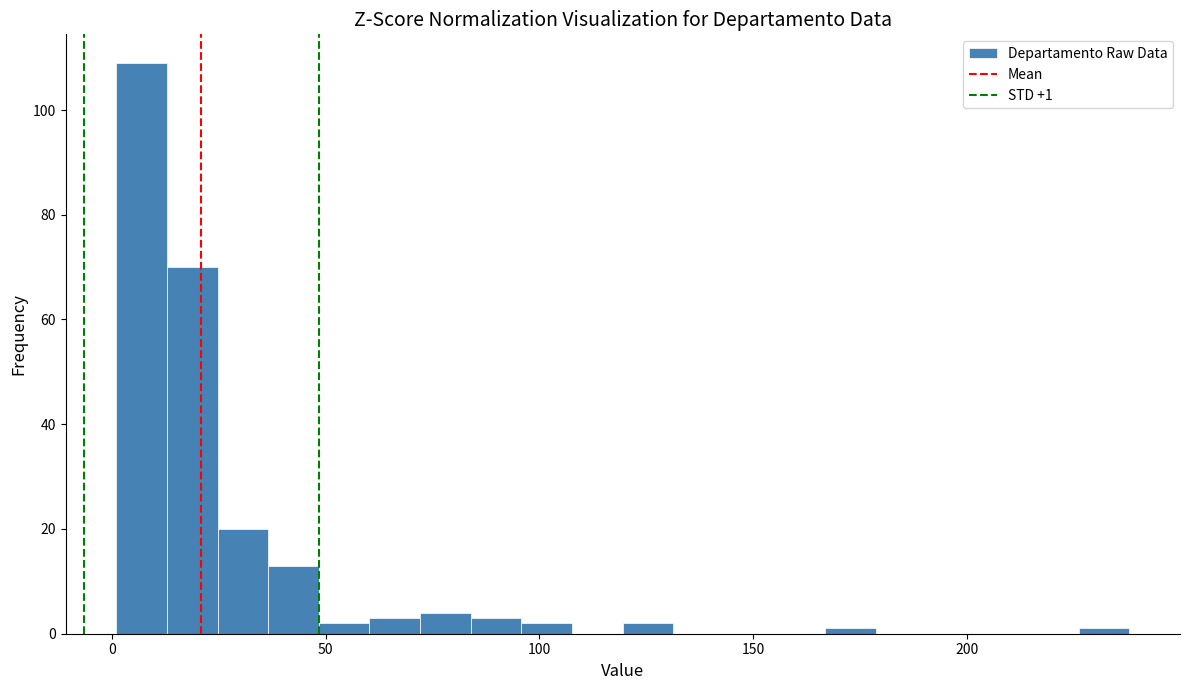

Read against the x-axis, roughly where is the centre of the tallest bar?

5